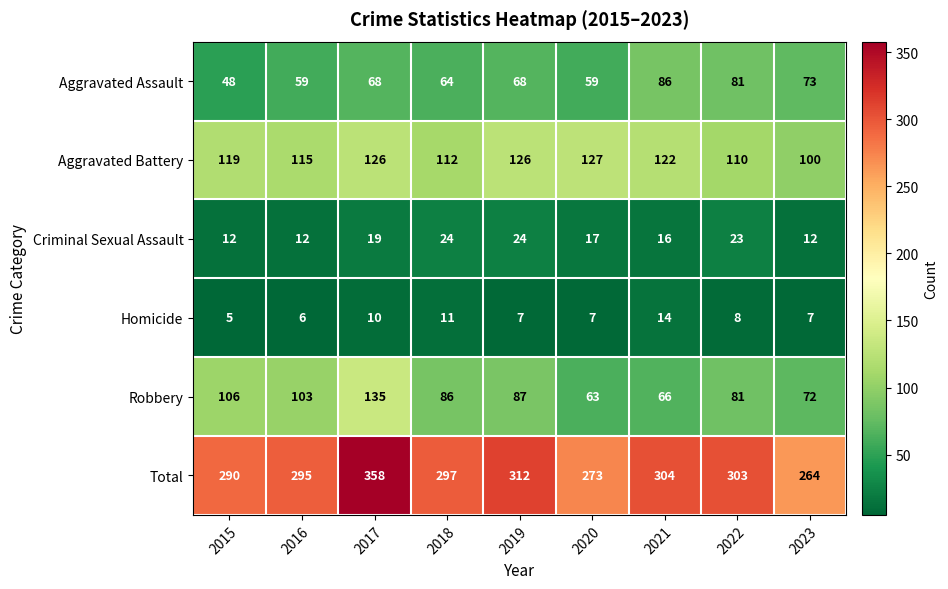

At 2015, list the series in order from smallest to largest.

Homicide, Criminal Sexual Assault, Aggravated Assault, Robbery, Aggravated Battery, Total